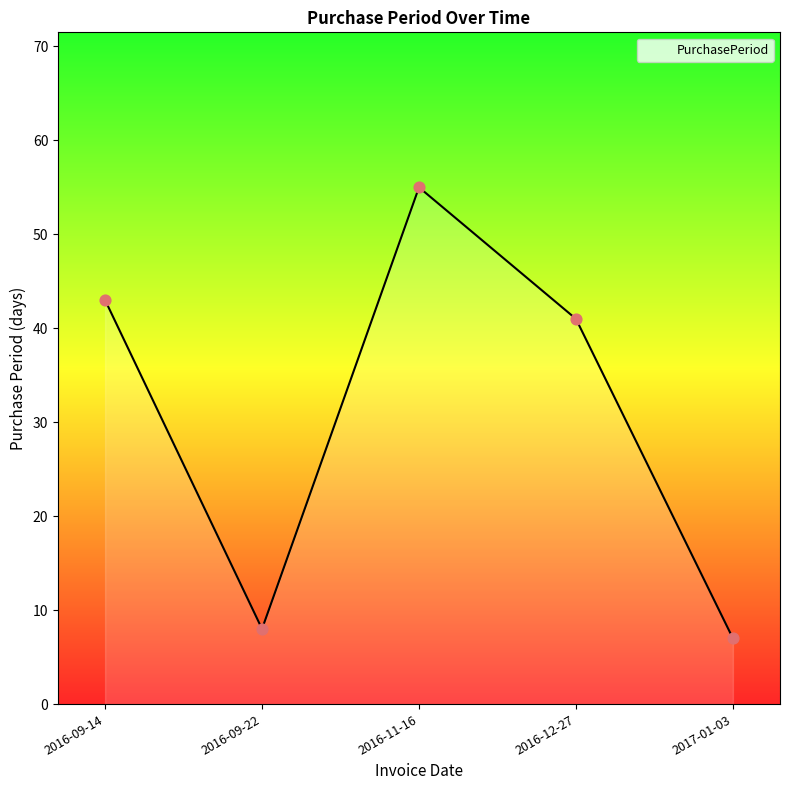

What is the change in value from 2016-09-22 to 2016-12-27?

+33